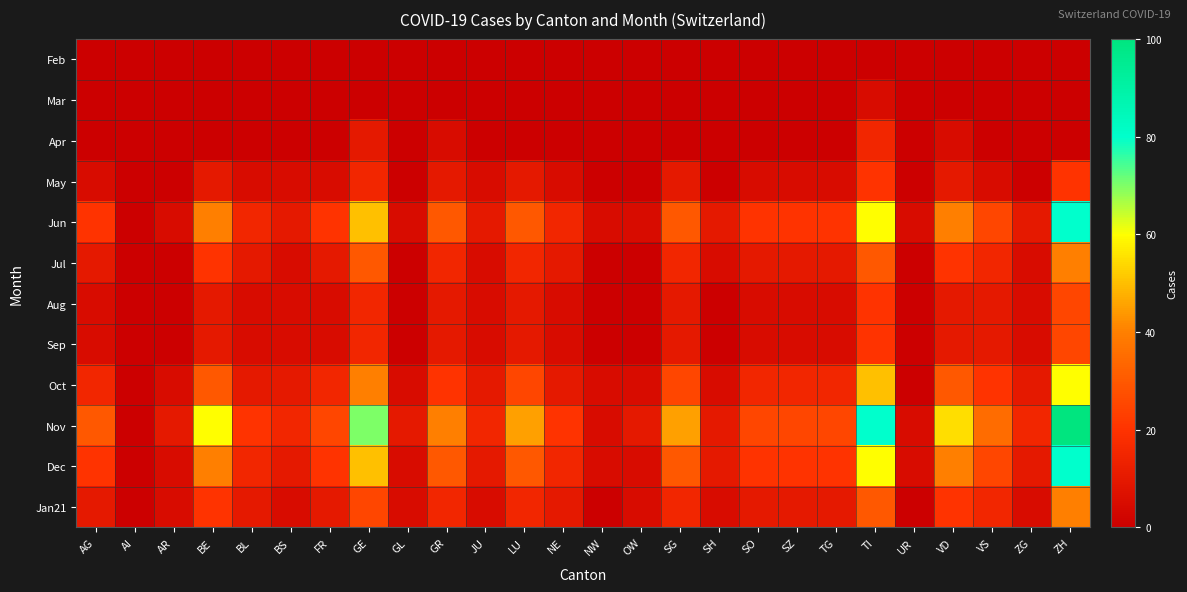

Rank the series by their maximum value, from lowest to highest.

Feb, Mar, Apr, May, Aug, Sep, Jul, Jan21, Oct, Jun, Dec, Nov